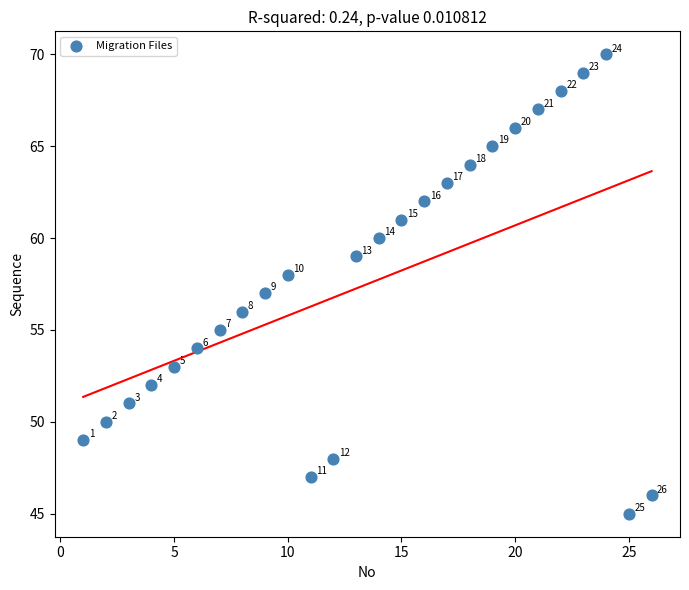

What Y value in the scatter plot is closest to 57?

57